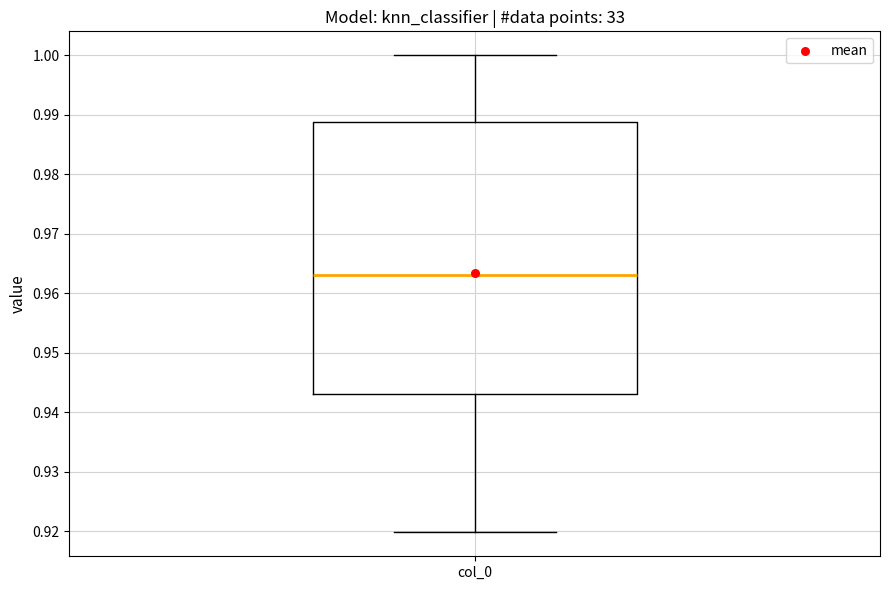

Where does the upper whisker of the box for col_0 end on the y-axis? The values are not printed on the chart, so give them approximately, as read against the axis.

1.000